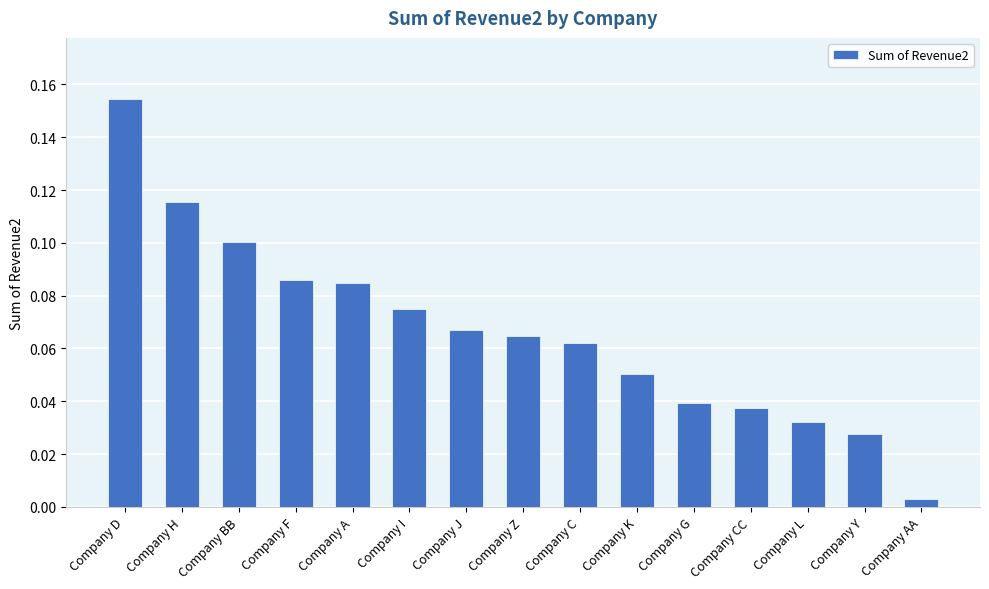

What is the label of the 6th bar from the right?

Company K